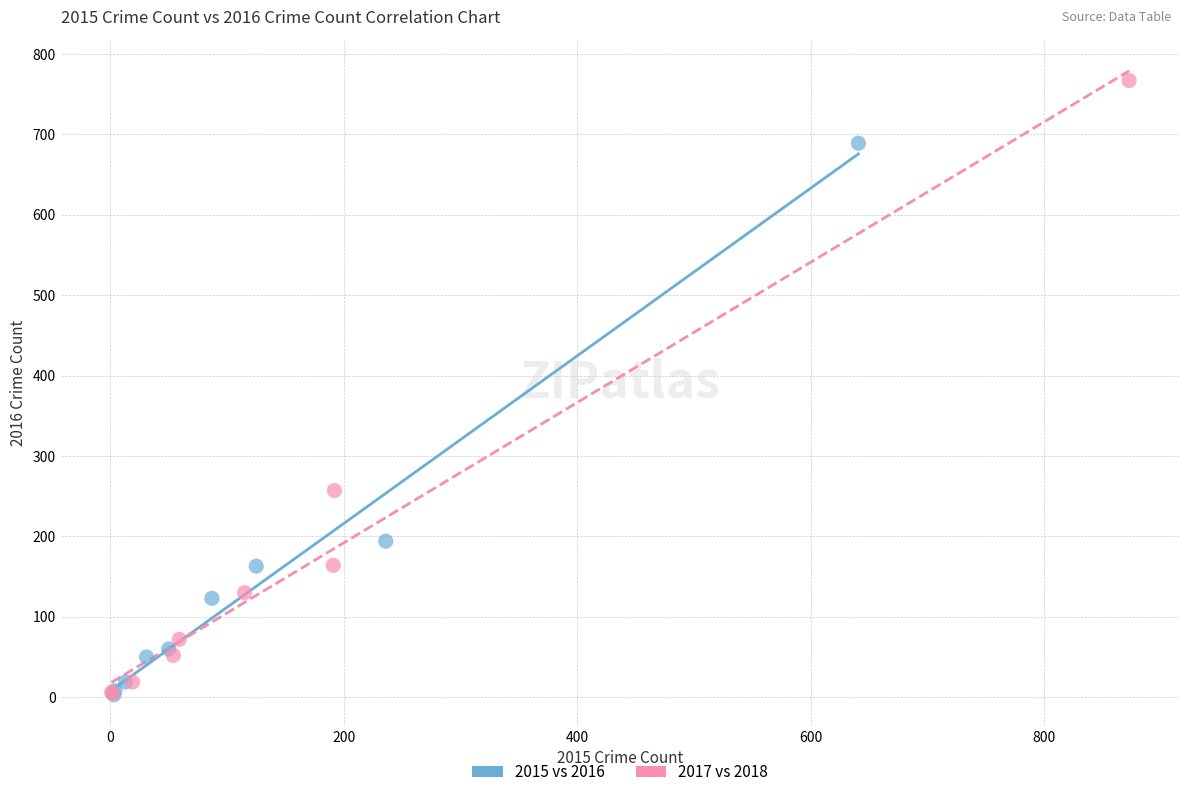

Which series reaches the maximum Y coordinate?

2017 vs 2018